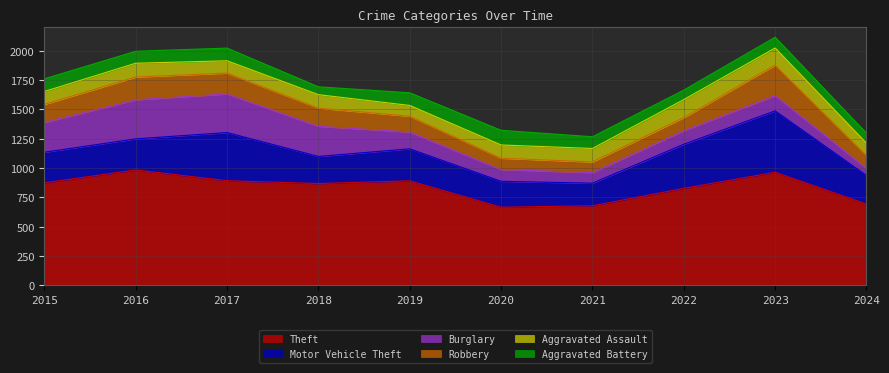

Reading left to right, what are all the values shown in this chart?

Theft: 874	984	892	868	891	666	678	827	964	693
Motor Vehicle Theft: 261	265	411	231	273	221	193	376	524	244
Burglary: 254	333	329	257	143	100	90	116	130	59
Robbery: 154	194	178	155	135	97	91	111	260	111
Aggravated Assault: 110	118	105	115	92	113	115	154	146	105
Aggravated Battery: 108	102	108	67	108	125	100	81	92	85